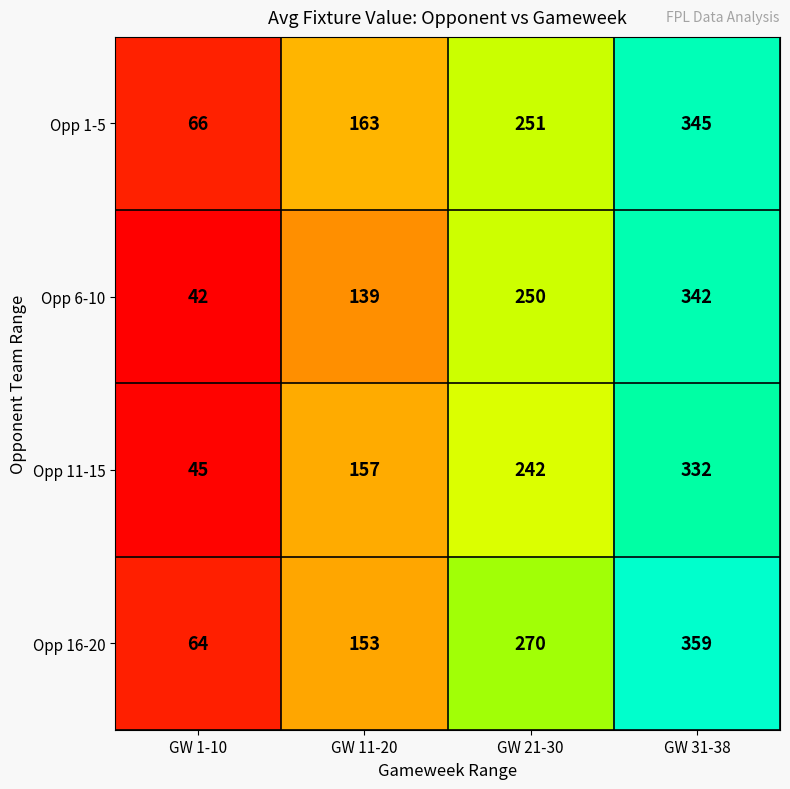

What is the total value across all series at GW 31-38?

1378